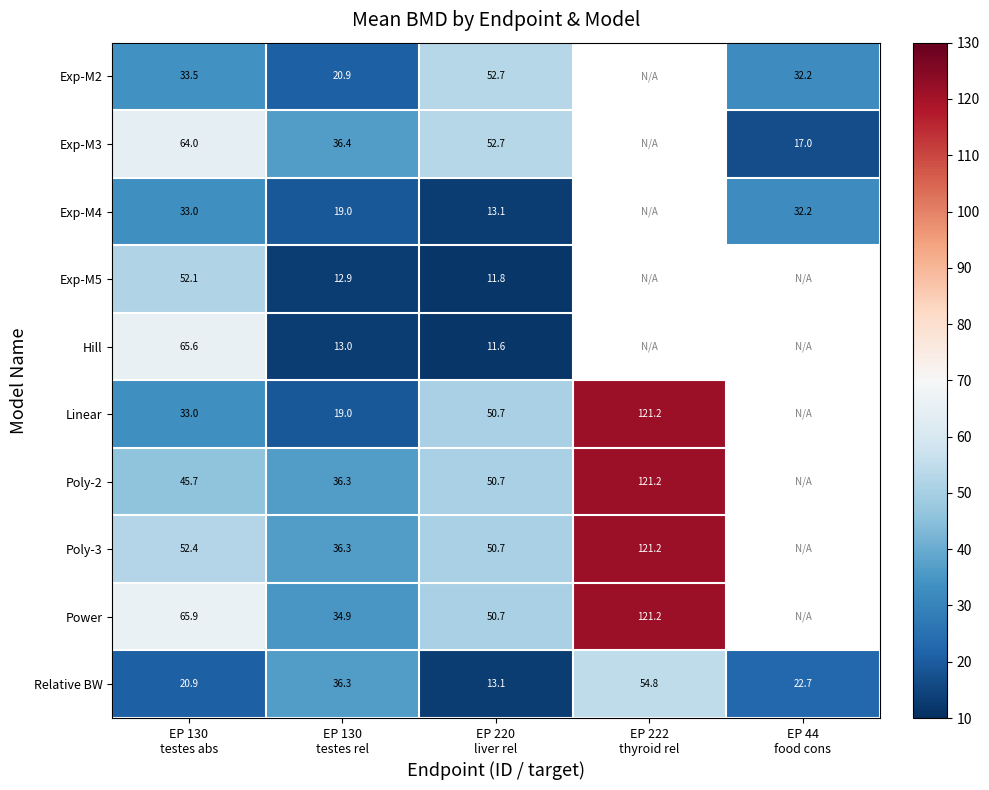

The Exp-M2 series shows 52.7 at EP 220 liver rel. True or false?

True